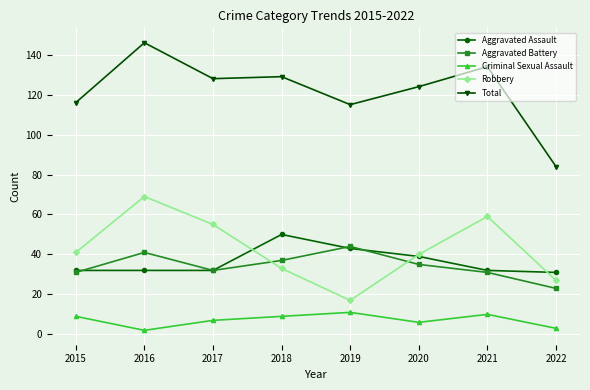

Reading left to right, extract all data points from this chart.

Aggravated Assault: 32	32	32	50	43	39	32	31
Aggravated Battery: 31	41	32	37	44	35	31	23
Criminal Sexual Assault: 9	2	7	9	11	6	10	3
Robbery: 41	69	55	33	17	40	59	27
Total: 116	146	128	129	115	124	134	84